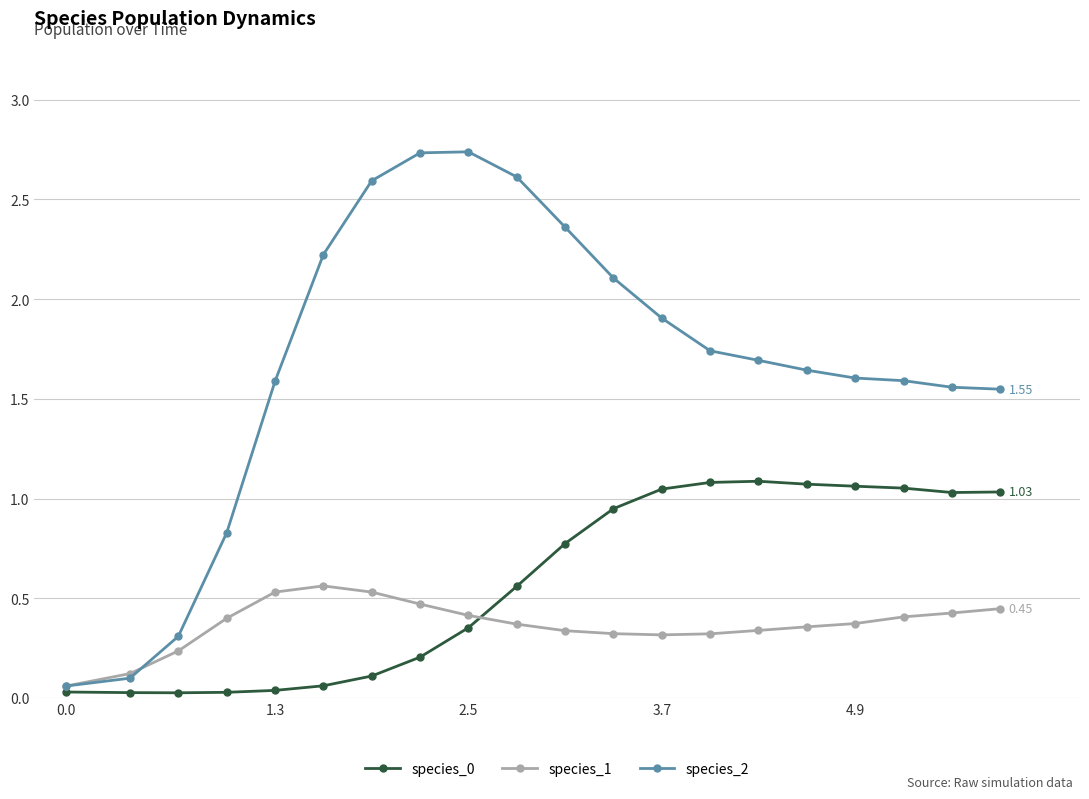

Which series has the largest range (max minus min)?

species_2